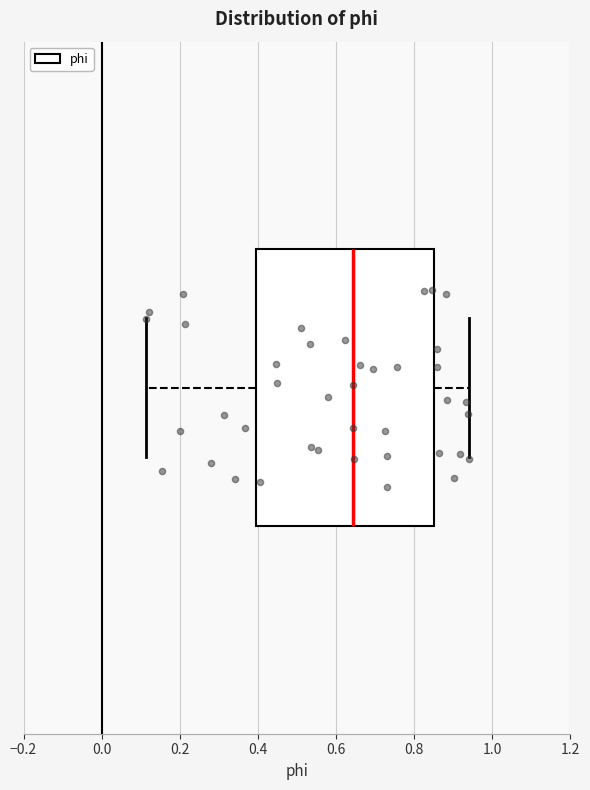

Transcribe this box plot: give where the median line is, the range the box spans, and where the two whiskers end, as read against the x-axis. The values are not printed on the chart, so give them approximately, as read against the axis.

median 0.64, box 0.40 to 0.84, whiskers 0.12 to 0.94